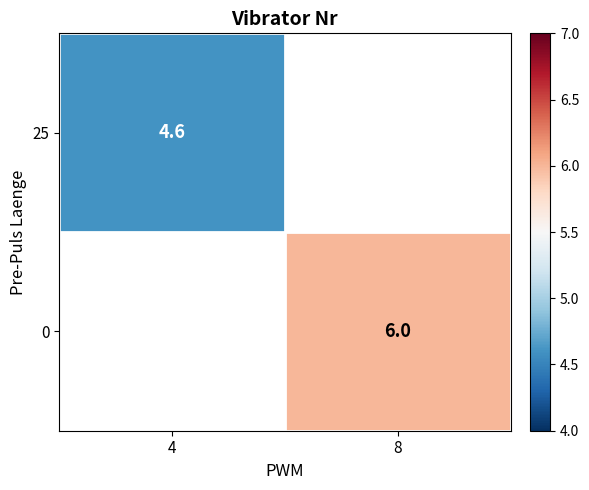

The value of 25 at 4 is 4.6. True or false?

True